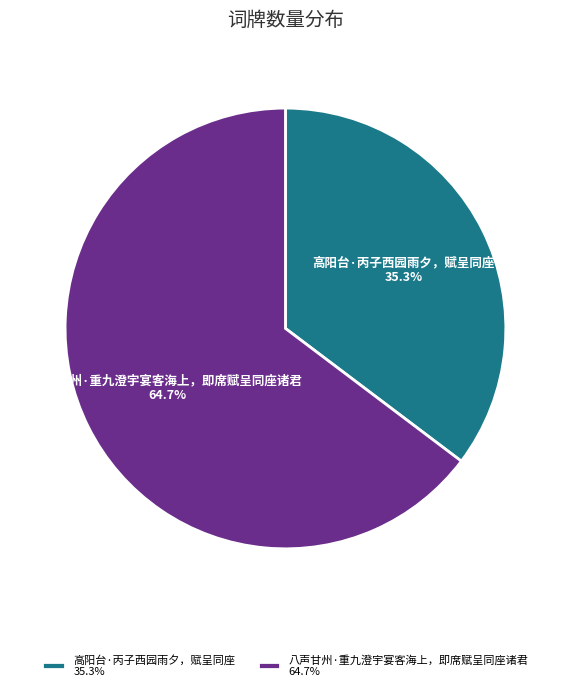

What percentage is NOT represented by 高阳台·丙子西园雨夕，赋呈同座?

64.7%